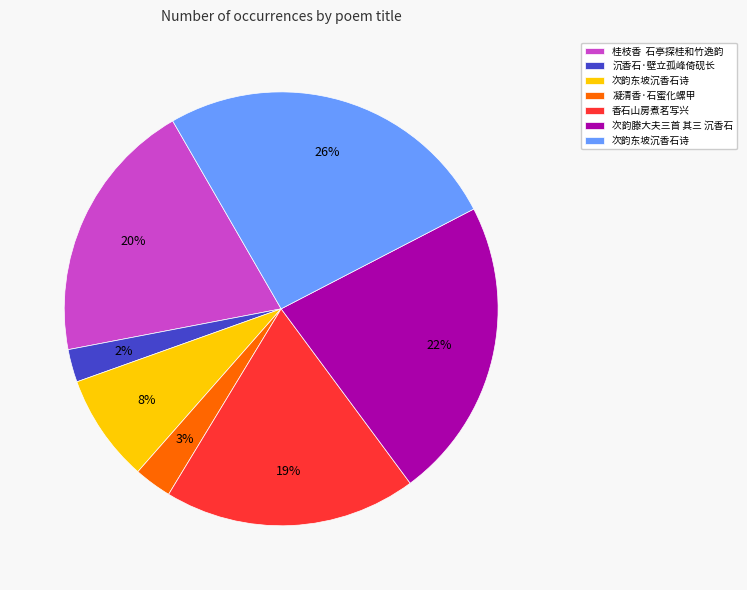

To the nearest percent, what is the average slice percentage?

14%